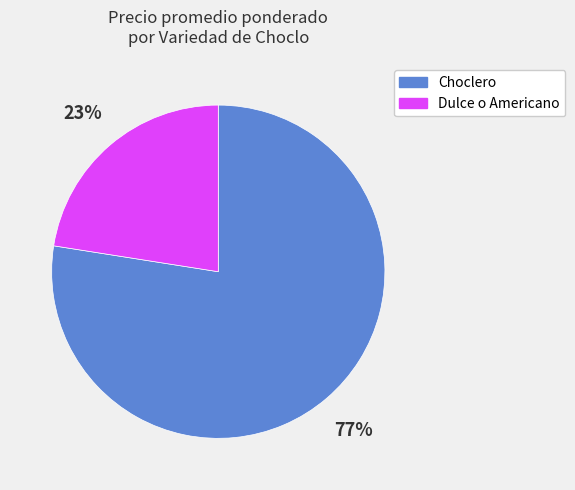

True or false: Choclero accounts for 77% of the total.

True